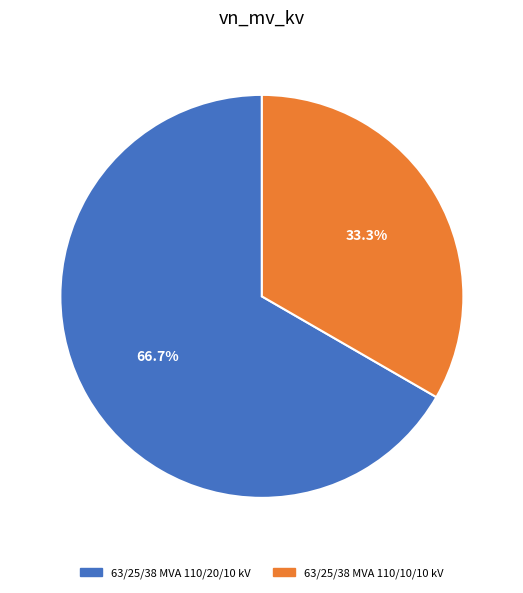

Is it true that 63/25/38 MVA 110/10/10 kV is 33% of the pie?

True